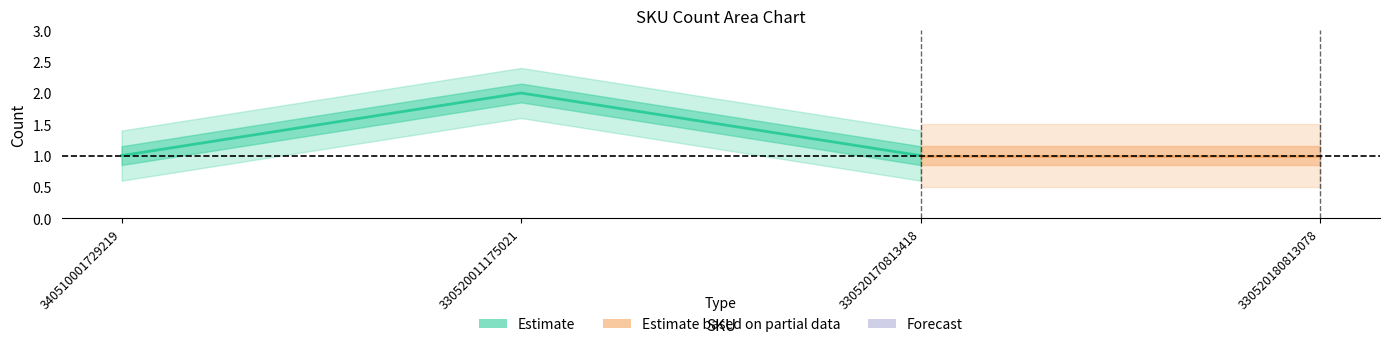

What is the maximum value shown in the chart?

2